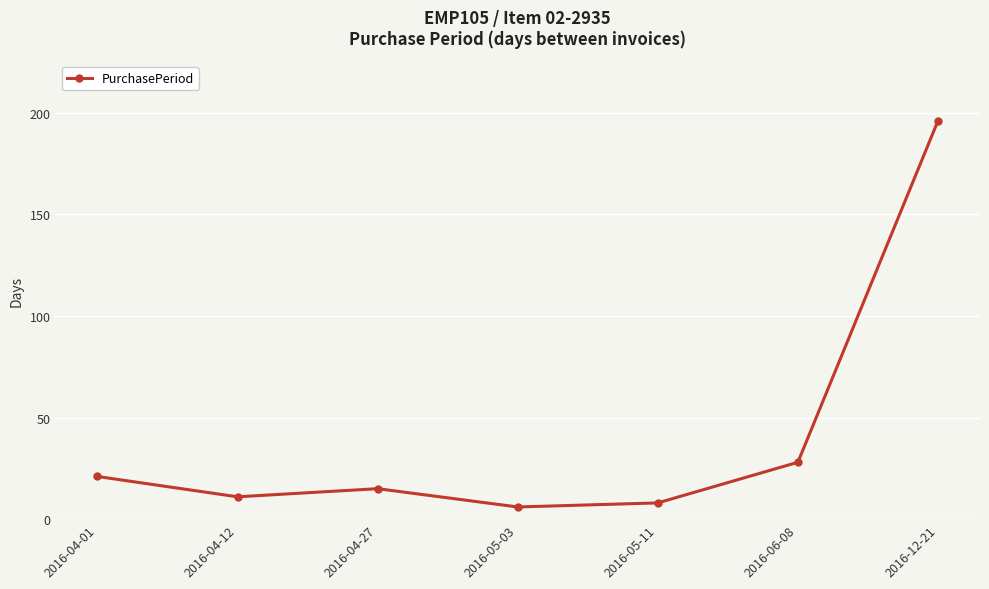

Reading left to right, what are all the values shown in this chart?

21	11	15	6	8	28	196